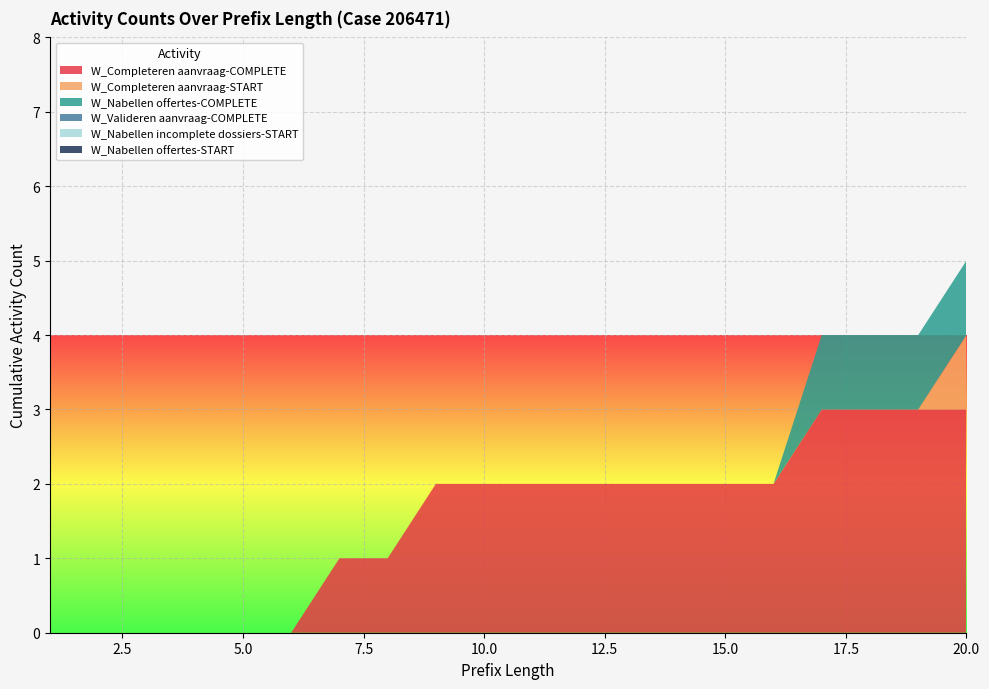

Reading left to right, what are all the values shown in this chart?

W_Completeren aanvraag-COMPLETE: 0	0	0	0	0	0	1	1	2	2	2	2	2	2	2	2	3	3	3	3
W_Completeren aanvraag-START: 0	0	0	0	0	0	0	0	0	0	0	0	0	0	0	0	0	0	0	1
W_Nabellen offertes-COMPLETE: 0	0	0	0	0	0	0	0	0	0	0	0	0	0	0	0	1	1	1	1
W_Valideren aanvraag-COMPLETE: 0	0	0	0	0	0	0	0	0	0	0	0	0	0	0	0	0	0	0	0
W_Nabellen incomplete dossiers-START: 0	0	0	0	0	0	0	0	0	0	0	0	0	0	0	0	0	0	0	0
W_Nabellen offertes-START: 0	0	0	0	0	0	0	0	0	0	0	0	0	0	0	0	0	0	0	0